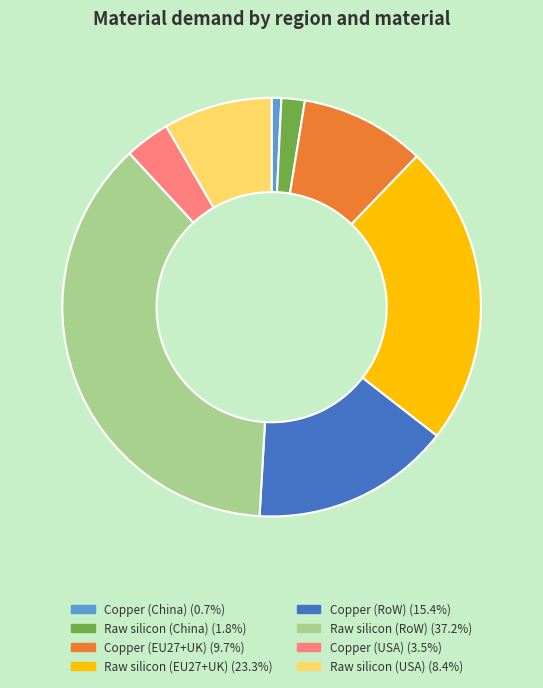

Approximately how many times larger is the value at Copper (EU27+UK) compared to Copper (USA)?

2.8